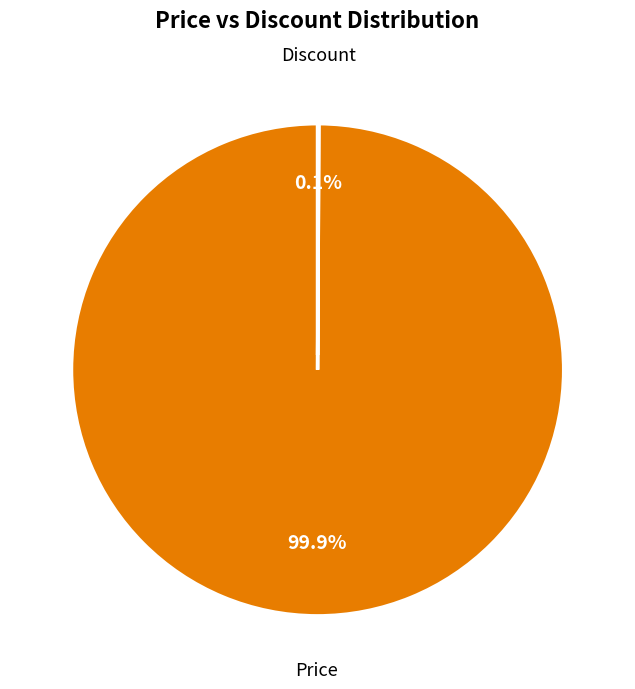

Which category has the biggest portion of the pie?

Price